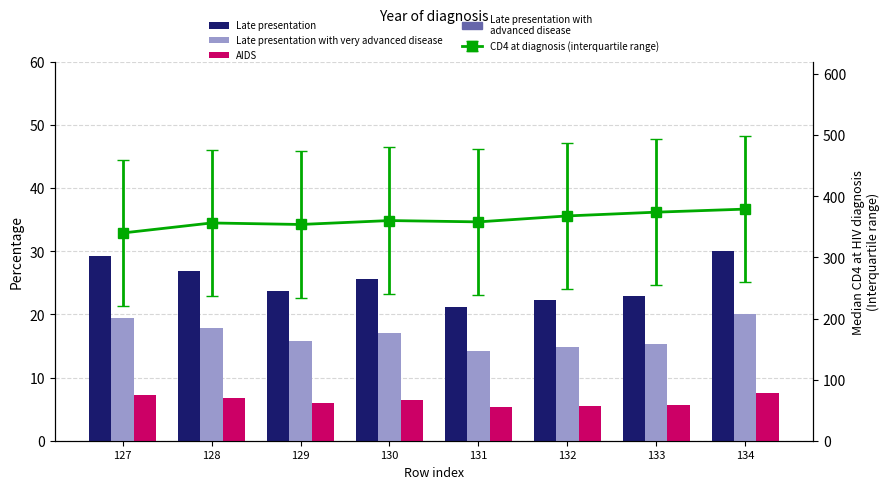

Is it true that Late presentation with very advanced disease equals 21.4 at 132?

False